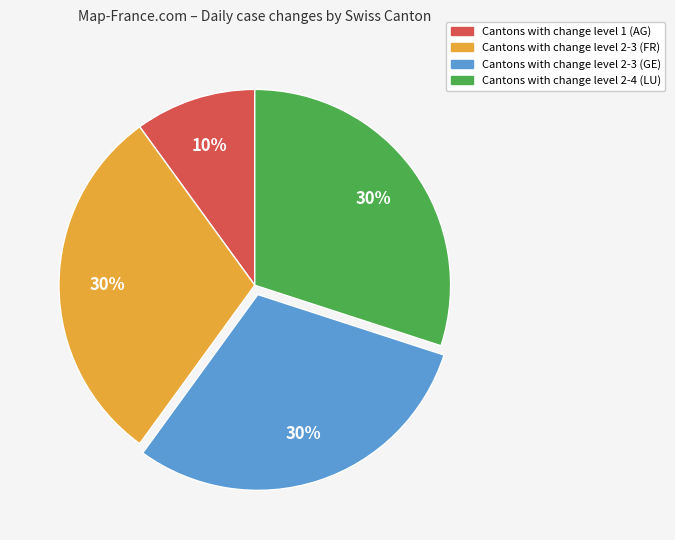

Is there any slice that represents more than half of the pie?

No